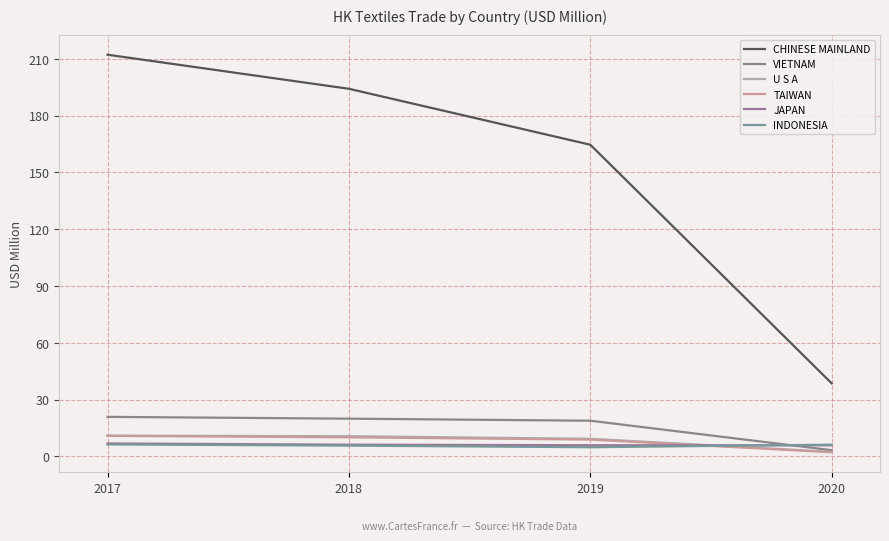

True or false: VIETNAM has more than 0 points higher than both neighbors.

False